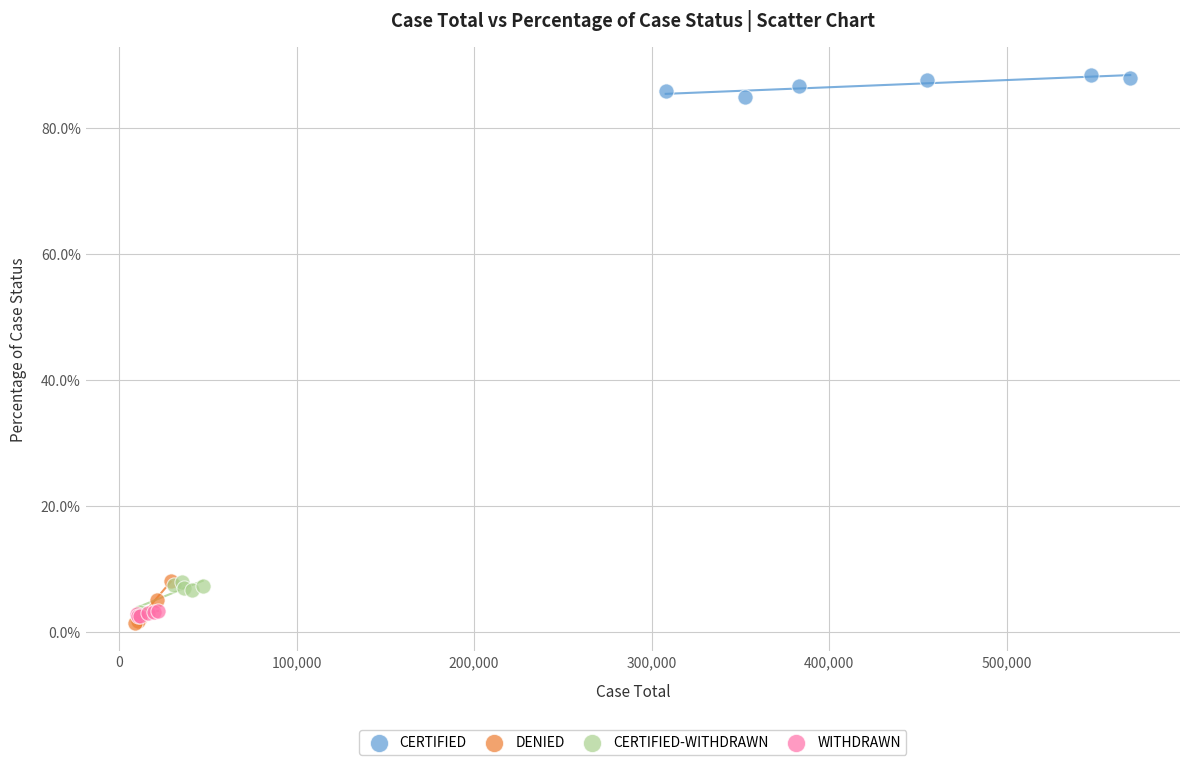

Which series reaches the maximum Y coordinate?

CERTIFIED